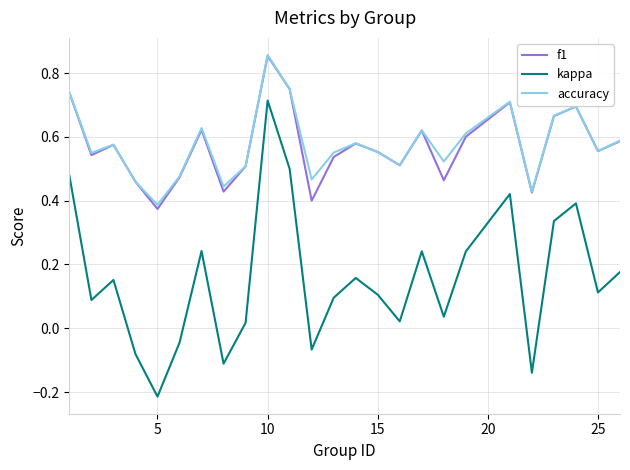

True or false: kappa and accuracy intersect in this chart.

False